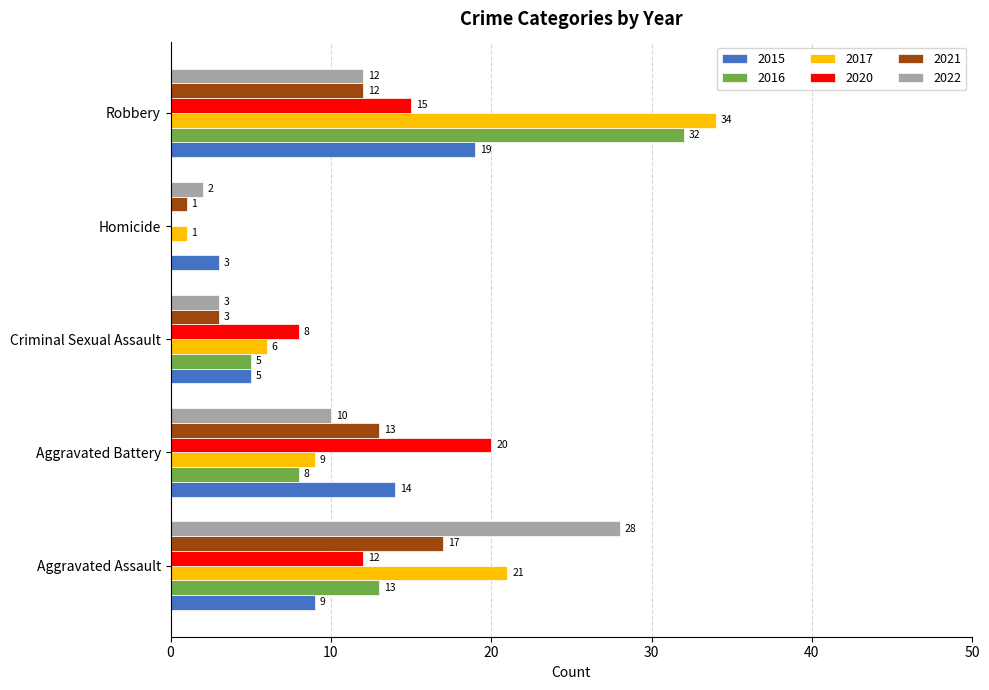

At which category is the sum across all series the highest?

Robbery